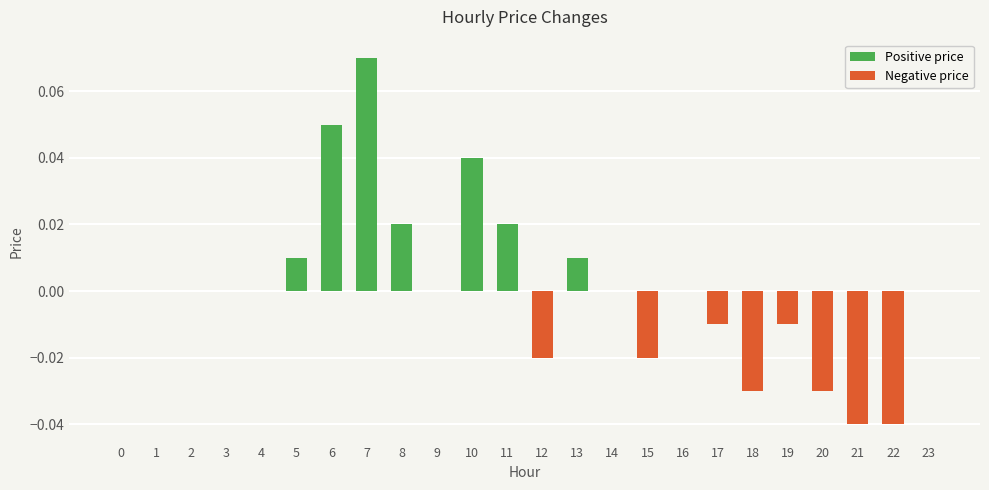

The value of Positive price at 3 is 0.0. True or false?

True